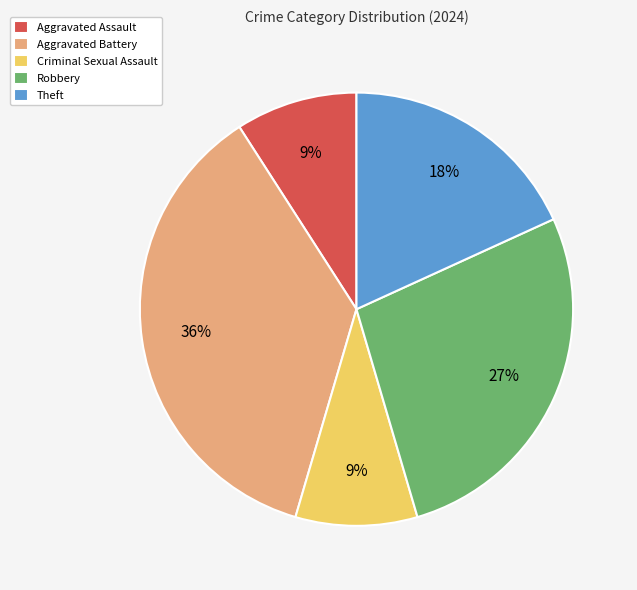

Does Aggravated Battery account for over 50% of the chart?

No